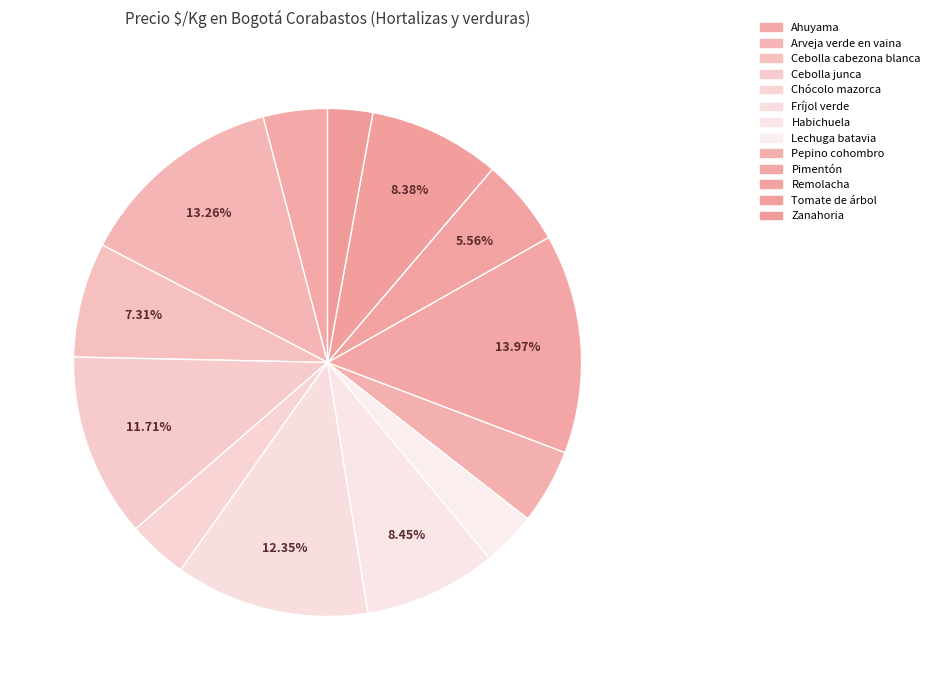

Approximately how many times larger is the value at Arveja verde en vaina compared to Pimentón?

0.9